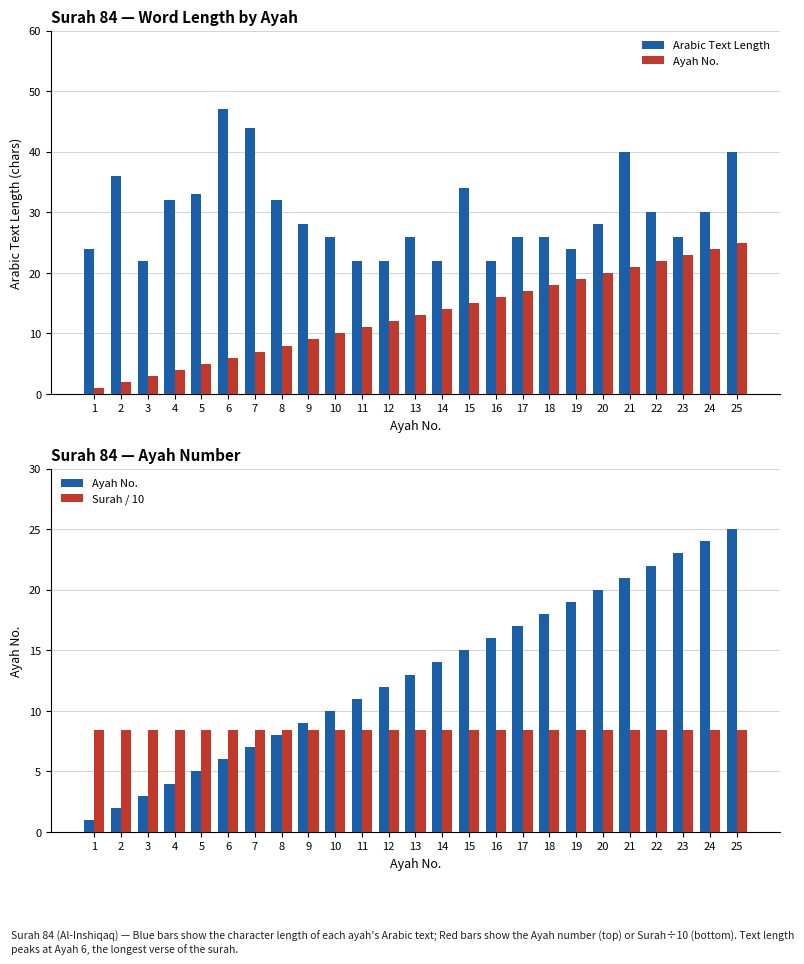

At 19, list the series in order from smallest to largest.

Surah / 10, Ayah No., Arabic Text Length